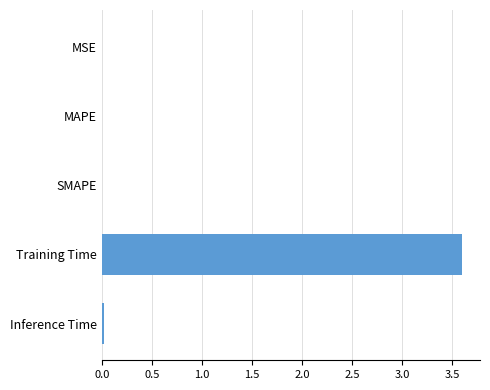

What is the average value?

0.7